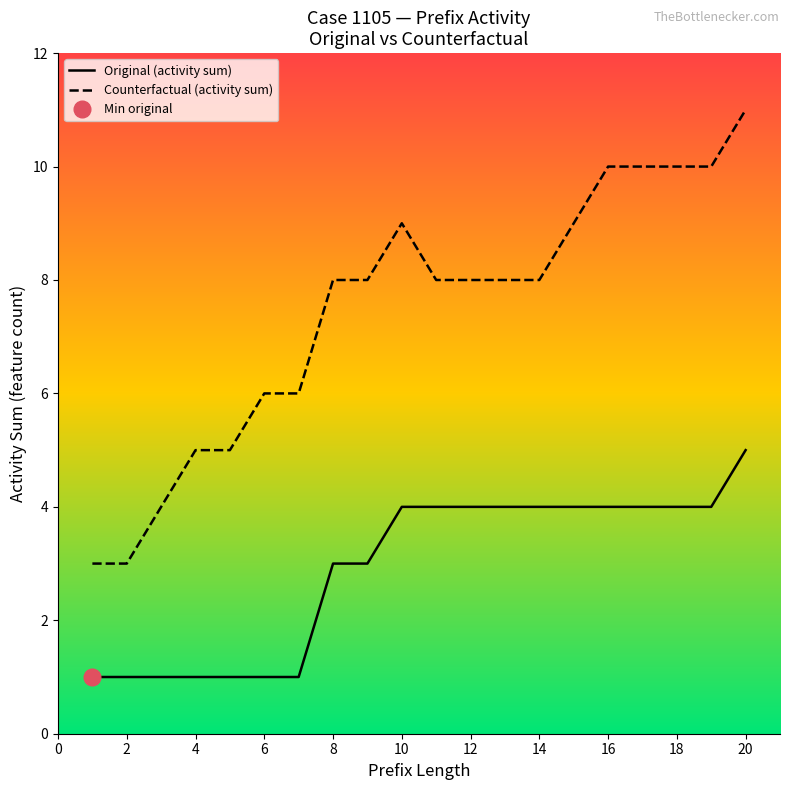

True or false: Counterfactual (activity sum) and Original (activity sum) intersect in this chart.

False